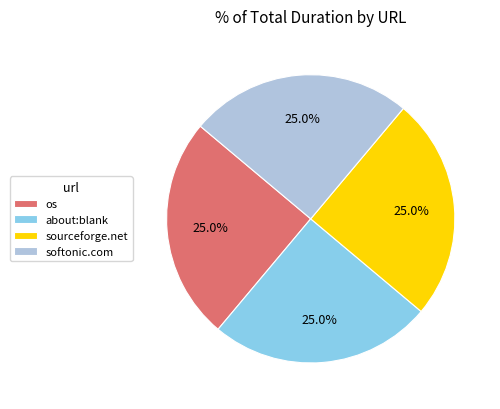

Does os represent more than half of the total?

No